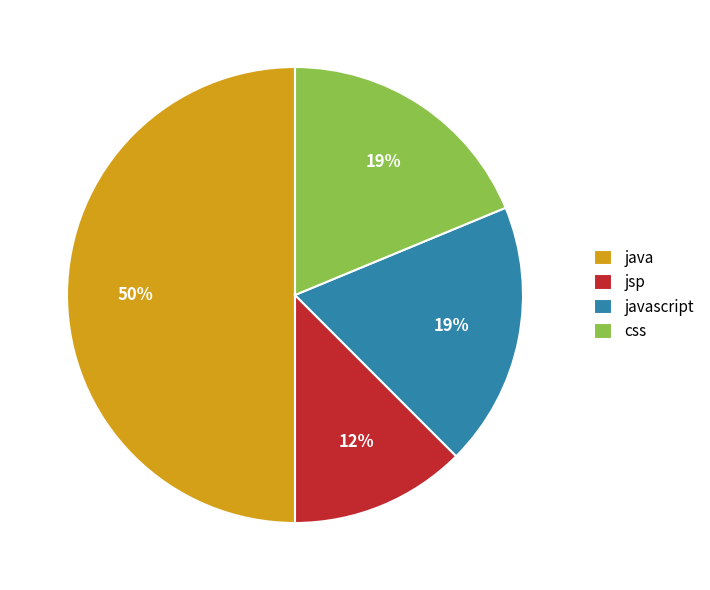

What is the largest slice in the pie chart?

java